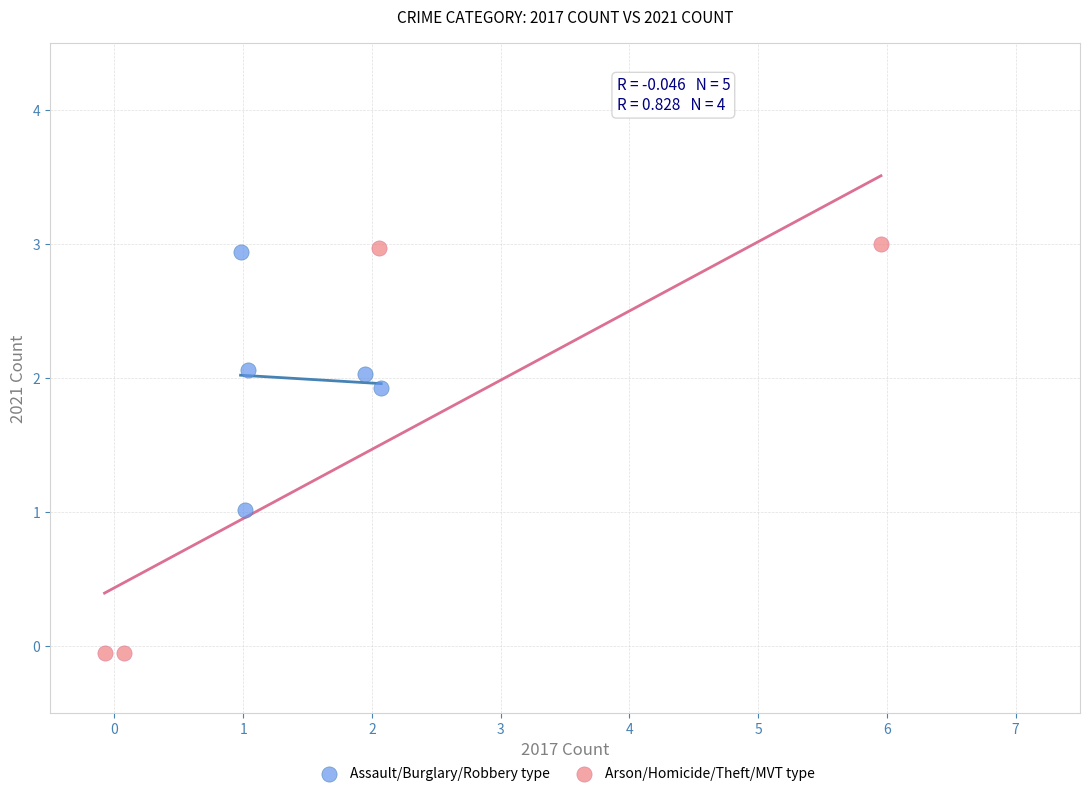

Which series has the largest Y range (max minus min)?

Arson/Homicide/Theft/MVT type